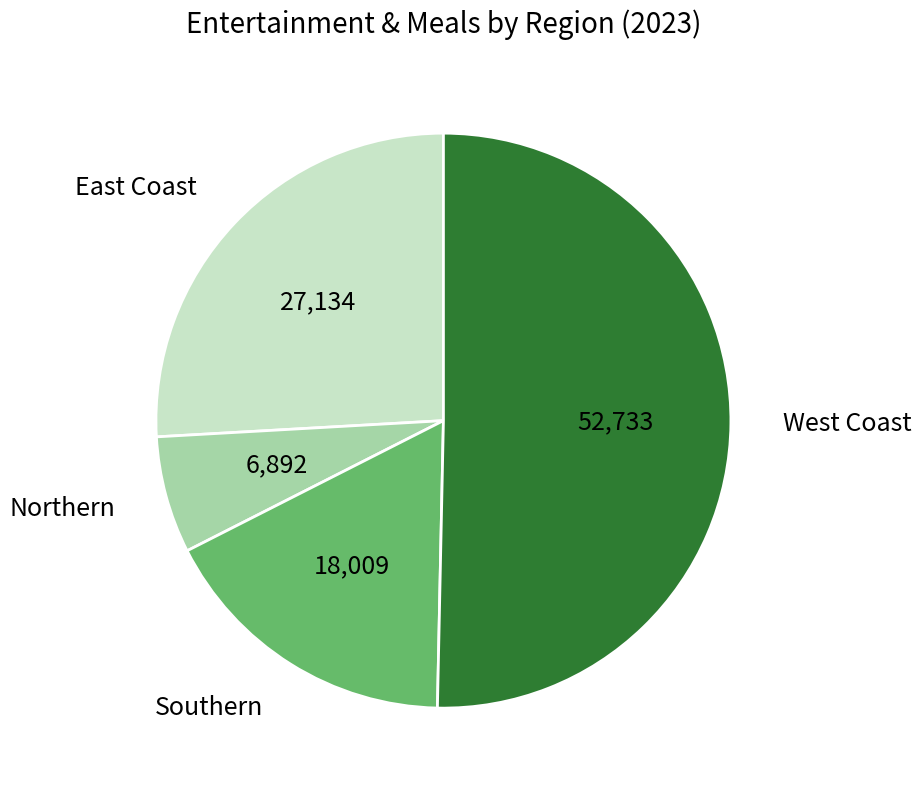

Count the number of slices in the pie.

4